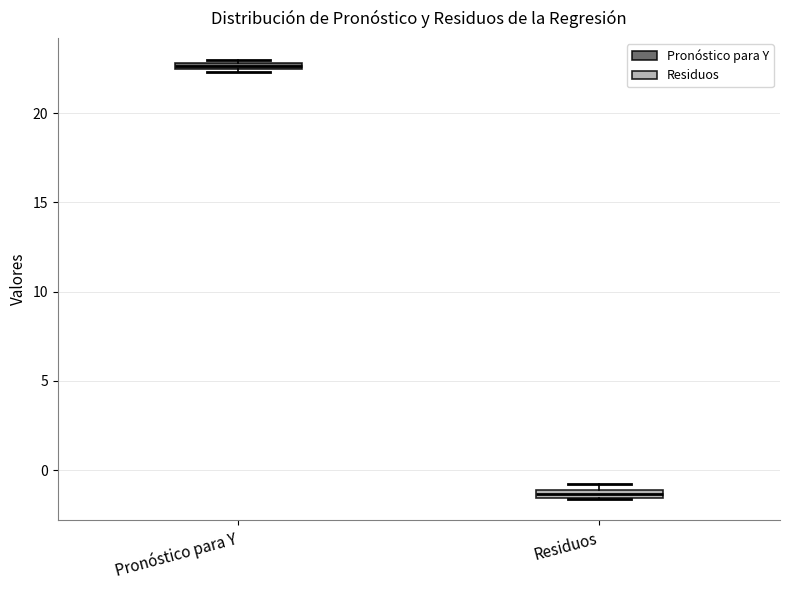

Where is the upper edge of the box for Residuos on the y-axis? The values are not printed on the chart, so give them approximately, as read against the axis.

-1.0